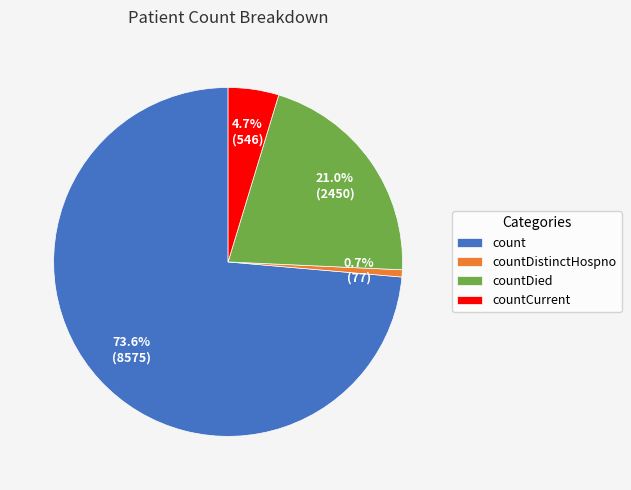

To the nearest percent, what is the difference between the countDied and countCurrent slice percentages?

16%